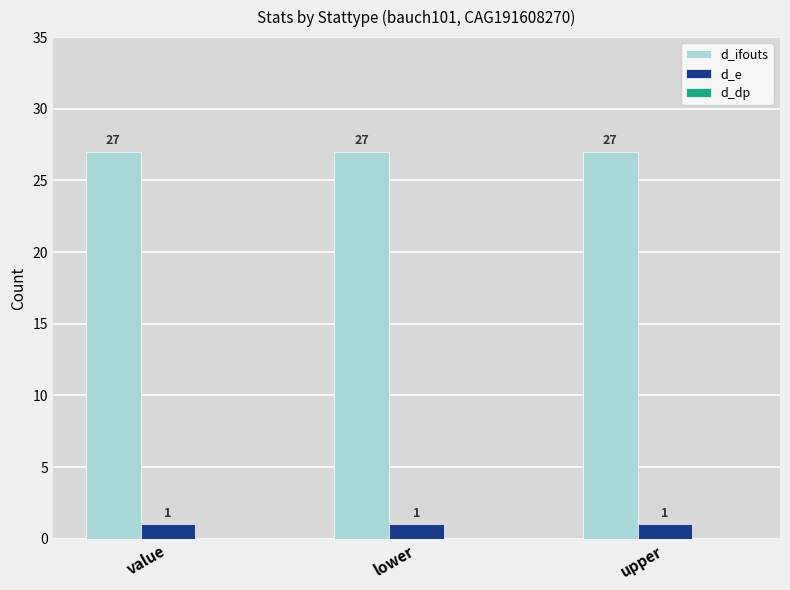

What position from the right is lower?

2